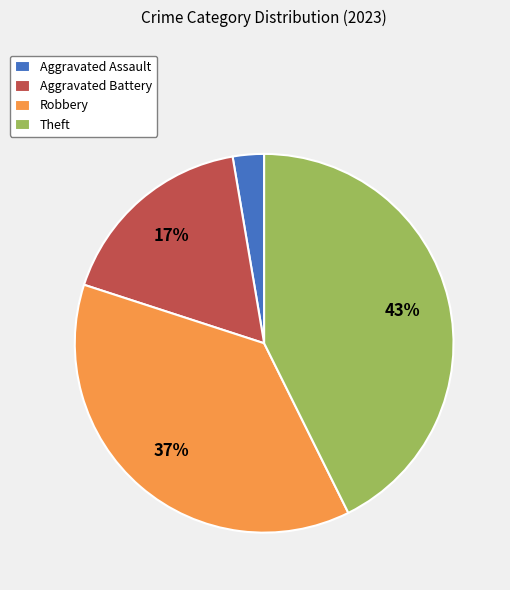

Does any single category account for the majority?

No